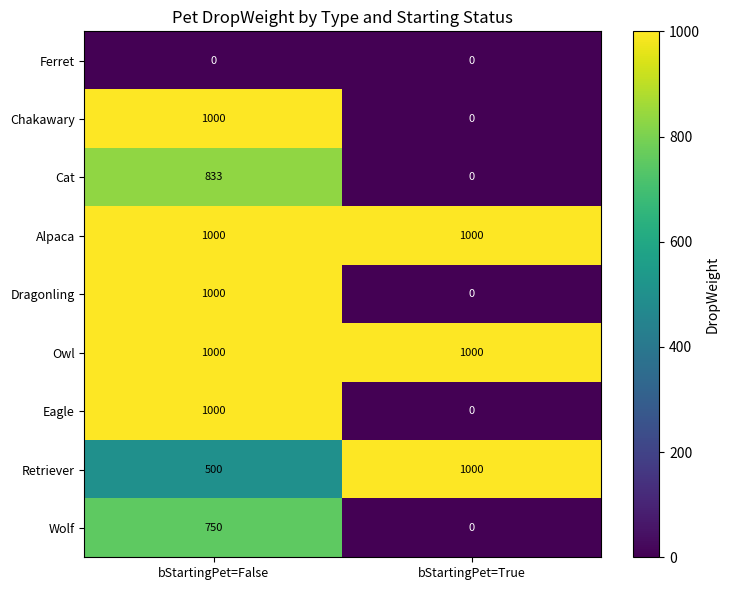

What is the spread (max minus min) of values at bStartingPet=True?

1000